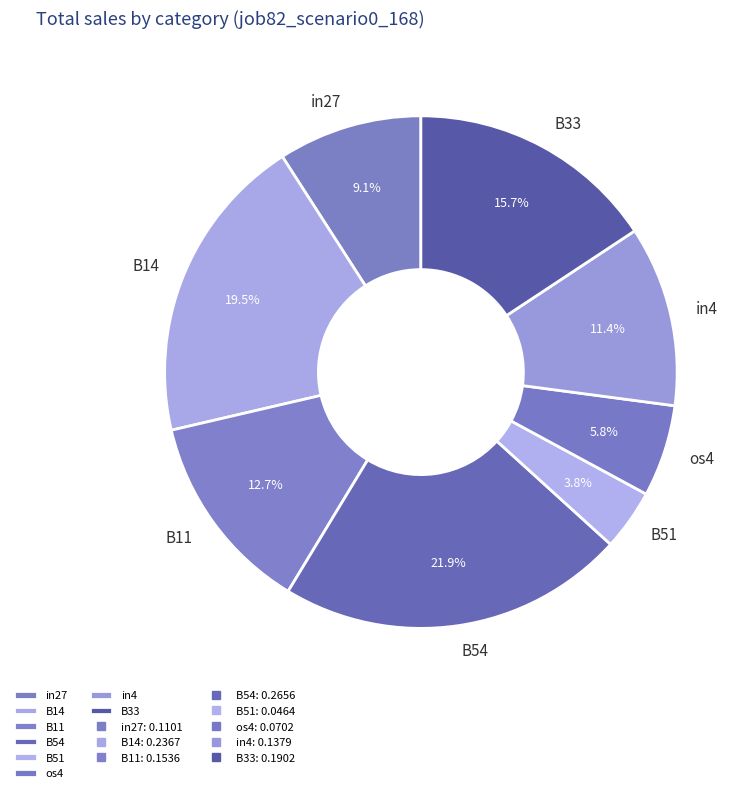

Is in27 the majority of the pie?

No